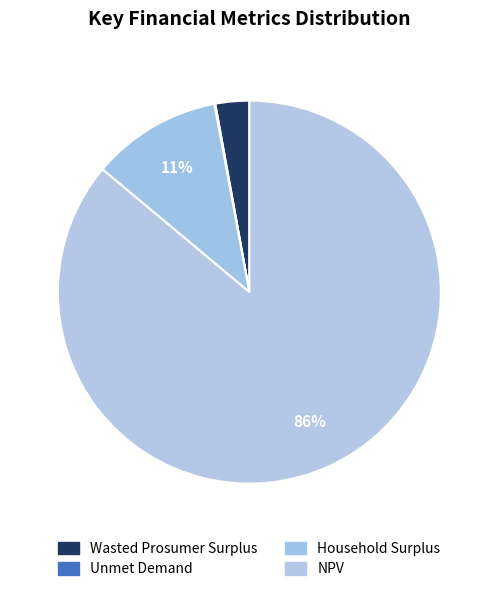

Approximately how many times larger is the value at Wasted Prosumer Surplus compared to Unmet Demand?

35.2